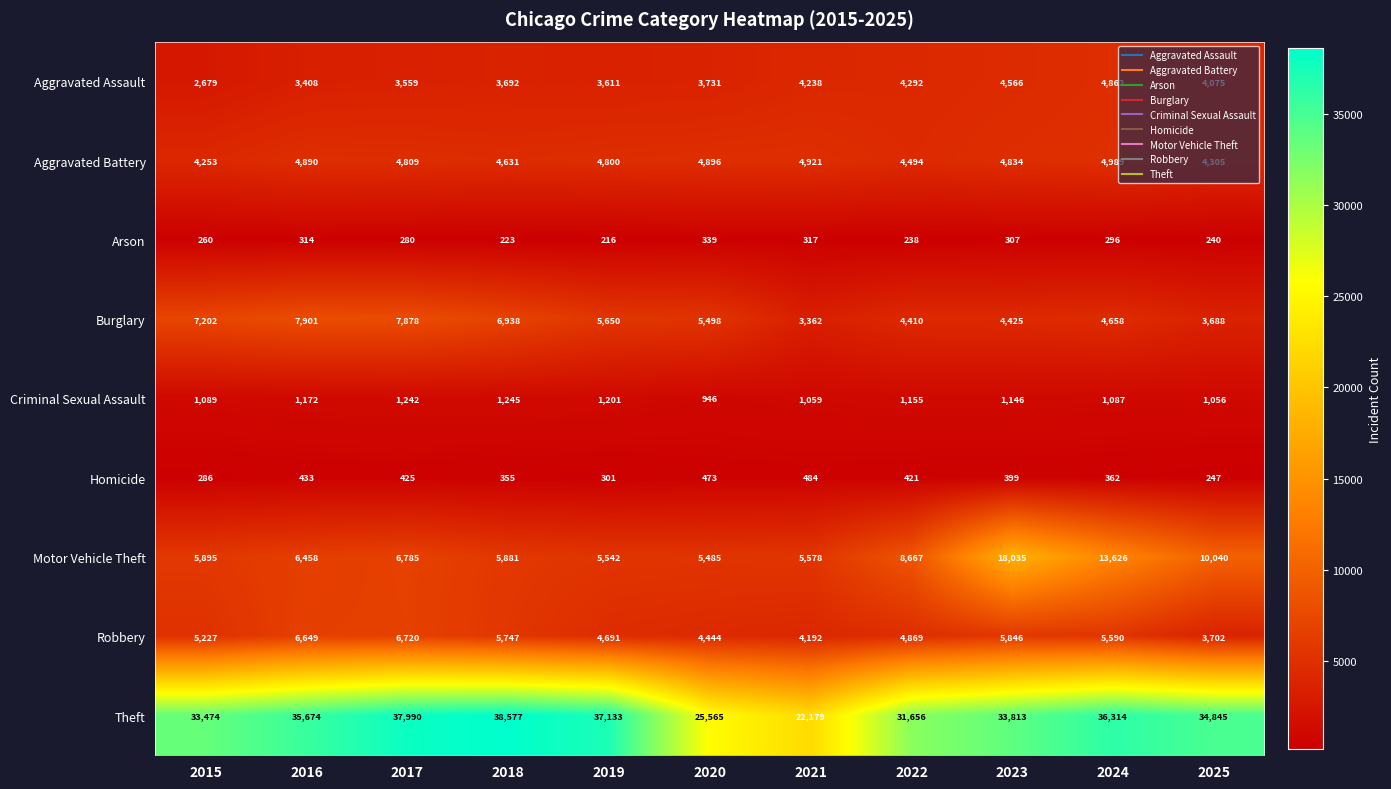

The value of Aggravated Battery at 2015 is 6819. True or false?

False